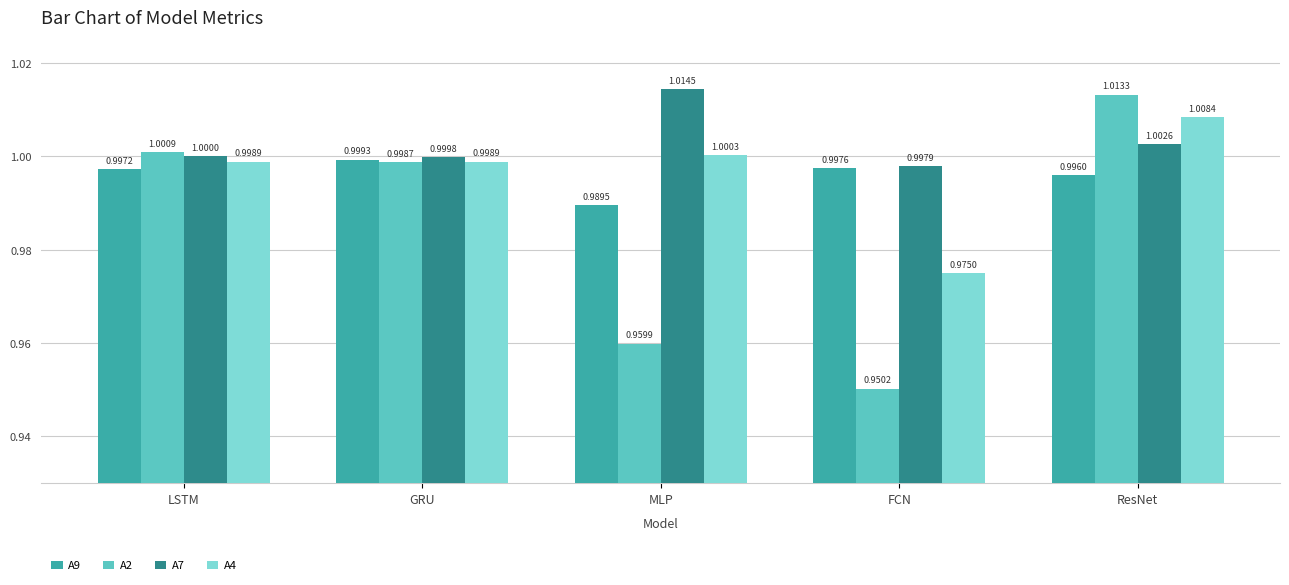

What is the minimum value for A2?

1.0